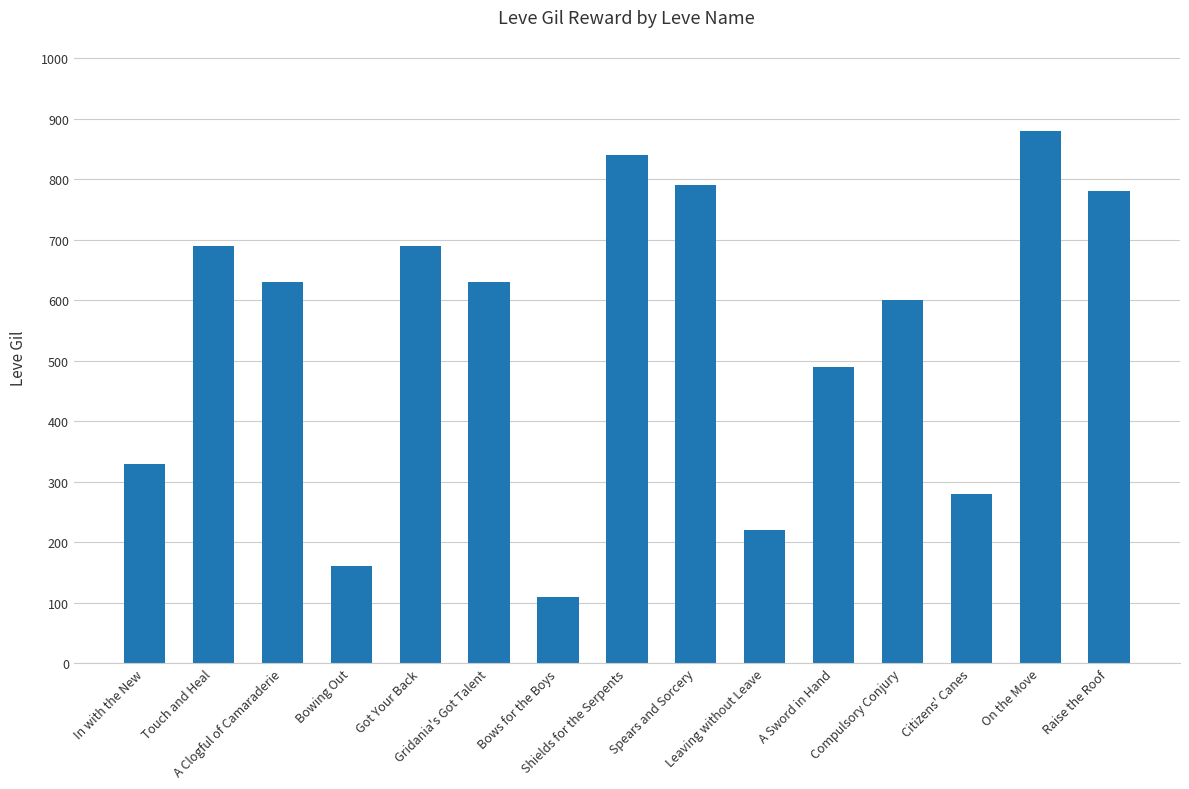

Between Raise the Roof and Gridania's Got Talent, which is larger?

Raise the Roof